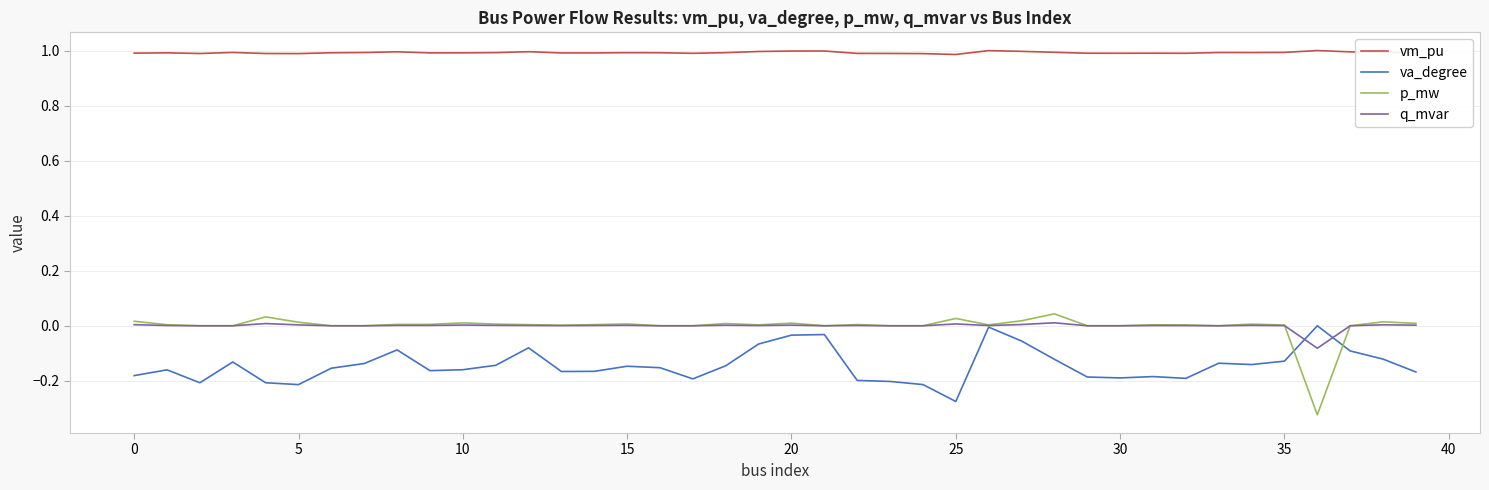

True or false: vm_pu and q_mvar cross at least once.

False